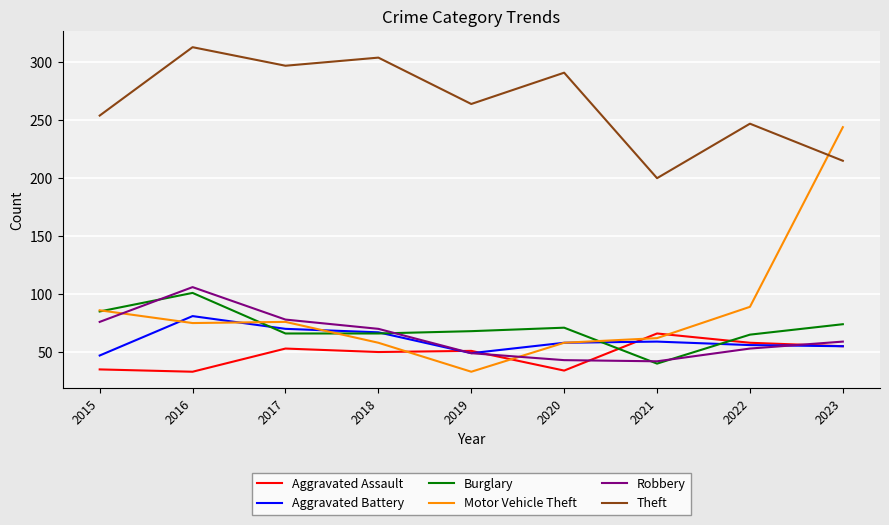

The Motor Vehicle Theft series shows 62 at 2021. True or false?

True